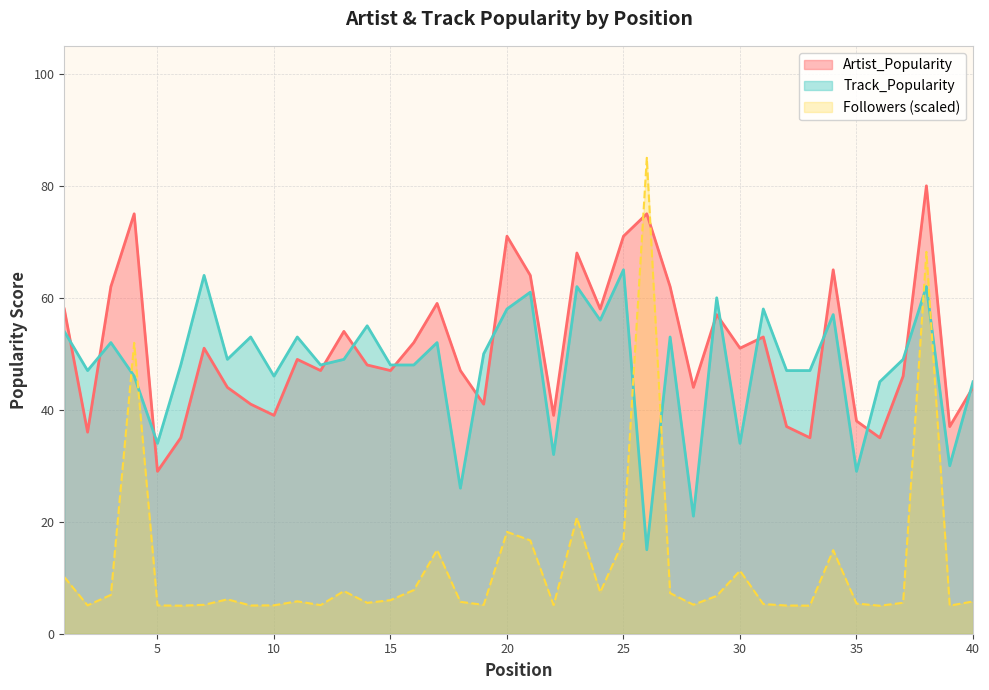

Rank the series by their maximum value, from lowest to highest.

Track_Popularity, Artist_Popularity, Followers (scaled)